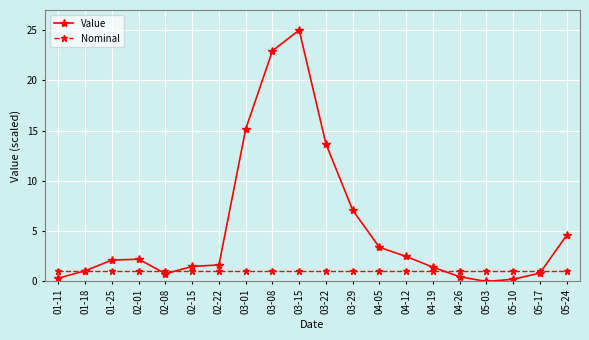

Is it true that Value equals 0.2 at 05-10?

True